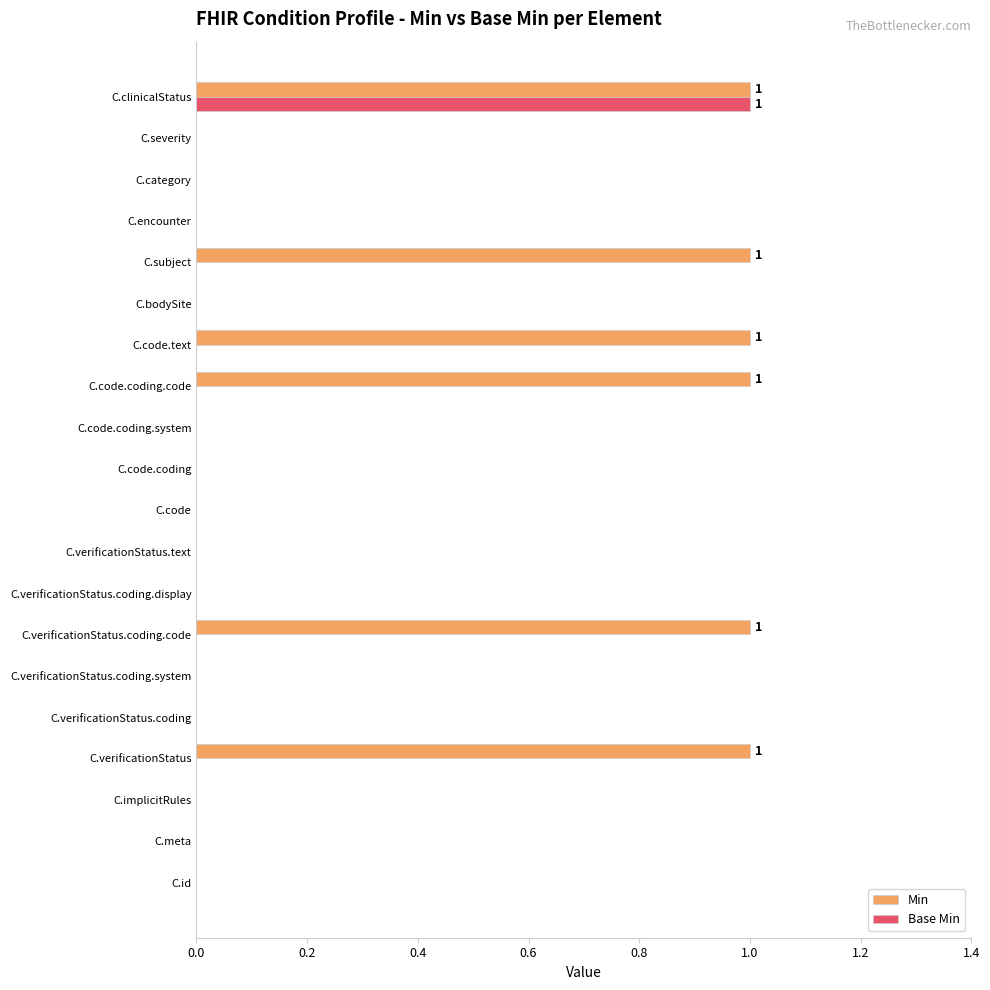

At which category is the sum across all series the highest?

C.clinicalStatus